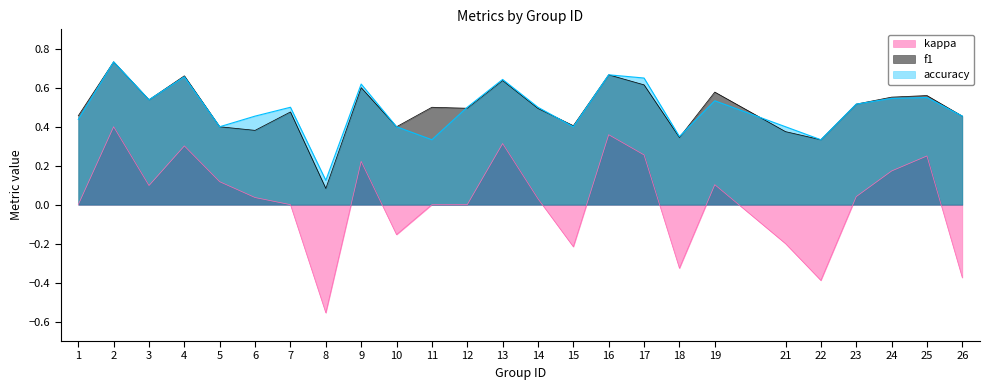

Reading left to right, extract all data points from this chart.

f1: 1=0.5	2=0.7	3=0.5	4=0.7	5=0.4	6=0.4	7=0.5	8=0.1	9=0.6	10=0.4	11=0.5	12=0.5	13=0.6	14=0.5	15=0.4	16=0.7	17=0.6	18=0.3	19=0.6	21=0.4	22=0.3	23=0.5	24=0.6	25=0.6	26=0.5
accuracy: 1=0.4	2=0.7	3=0.5	4=0.7	5=0.4	6=0.5	7=0.5	8=0.1	9=0.6	10=0.4	11=0.3	12=0.5	13=0.6	14=0.5	15=0.4	16=0.7	17=0.7	18=0.3	19=0.5	21=0.4	22=0.3	23=0.5	24=0.5	25=0.6	26=0.5
kappa: 1=0.0	2=0.4	3=0.1	4=0.3	5=0.1	6=0.0	7=0.0	8=-0.6	9=0.2	10=-0.2	11=0.0	12=0.0	13=0.3	14=0.0	15=-0.2	16=0.4	17=0.3	18=-0.3	19=0.1	21=-0.2	22=-0.4	23=0.0	24=0.2	25=0.2	26=-0.4